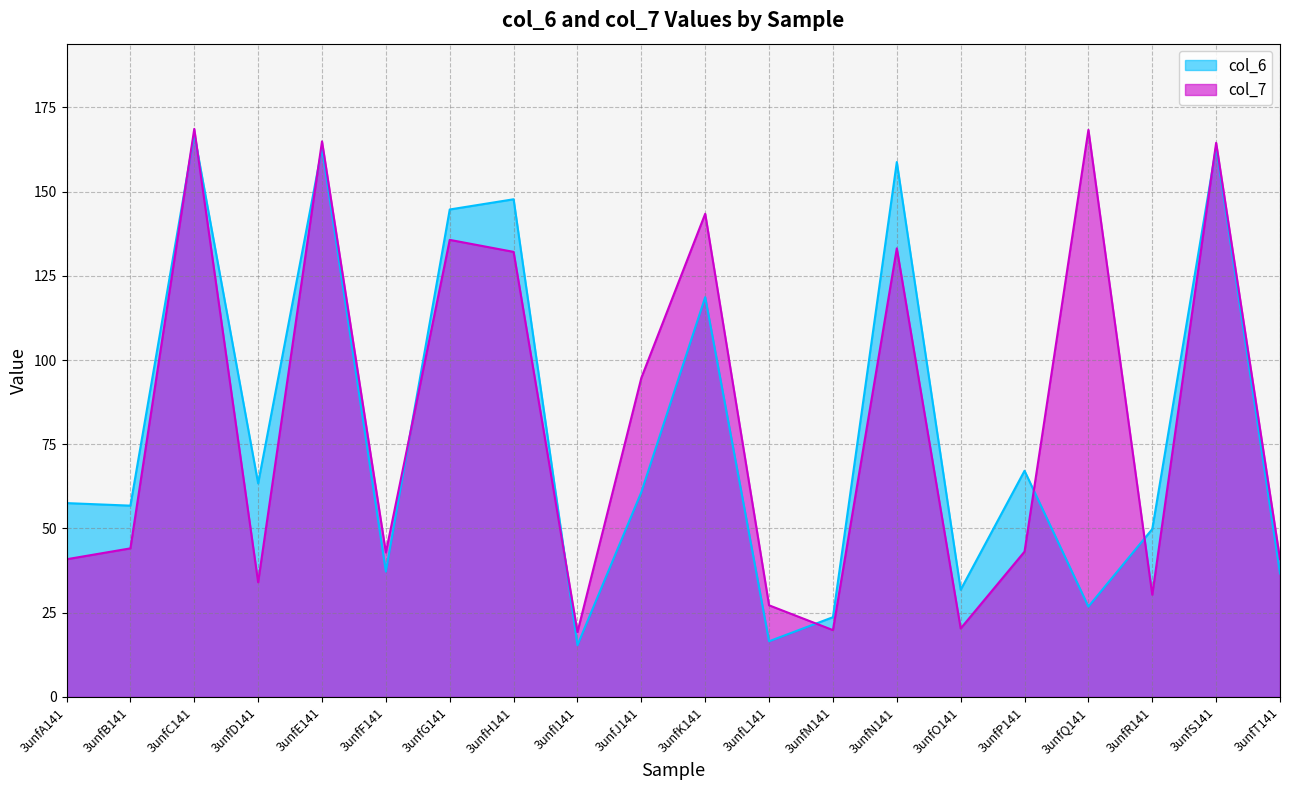

Which has a higher value, 3unfE141 or 3unfF141?

3unfE141